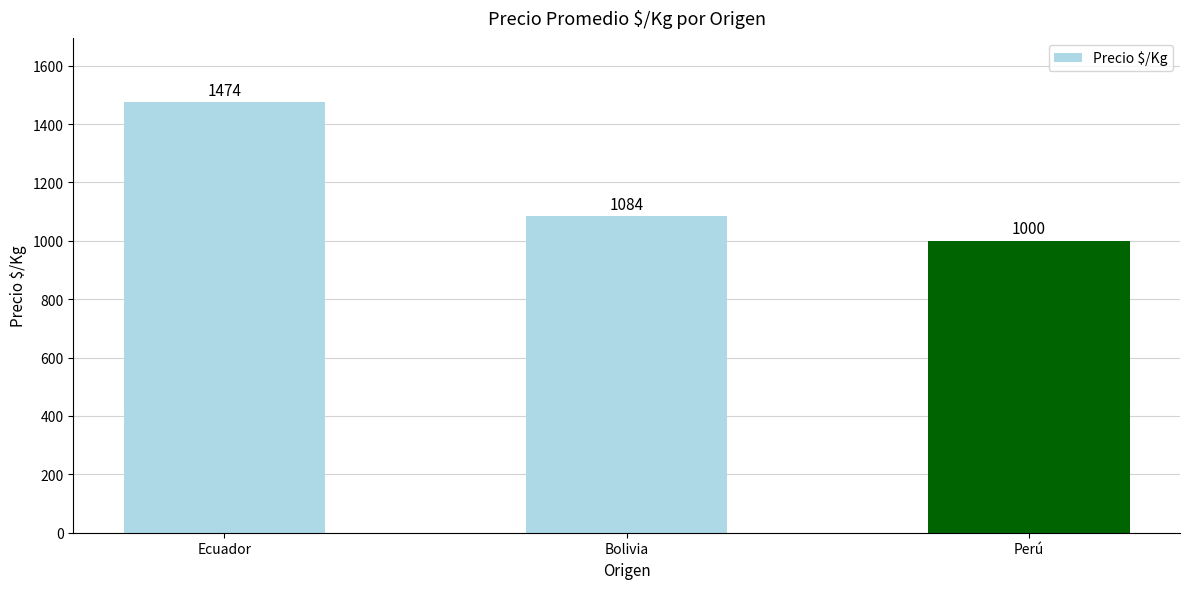

Between Perú and Bolivia, which is larger?

Bolivia